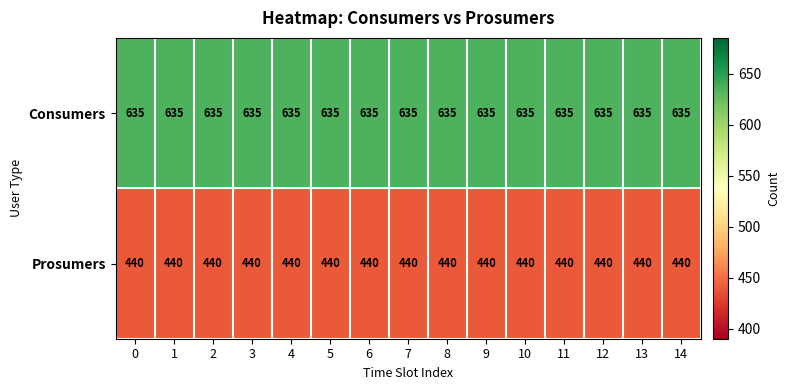

List the series in order of their peak value, highest first.

Consumers, Prosumers